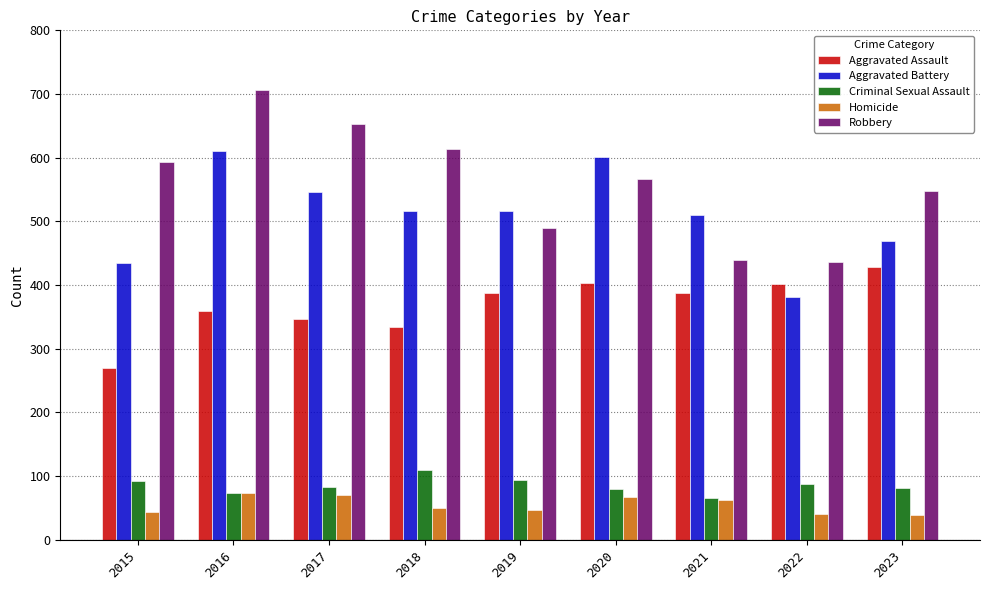

What is the spread (max minus min) of values at 2023?

509